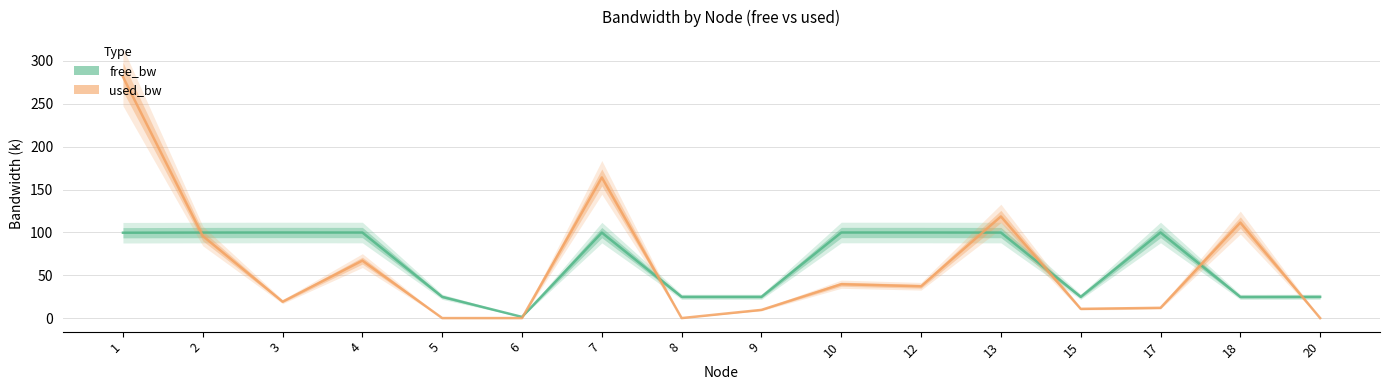

What value does the free_bw series have at 18?

24.9